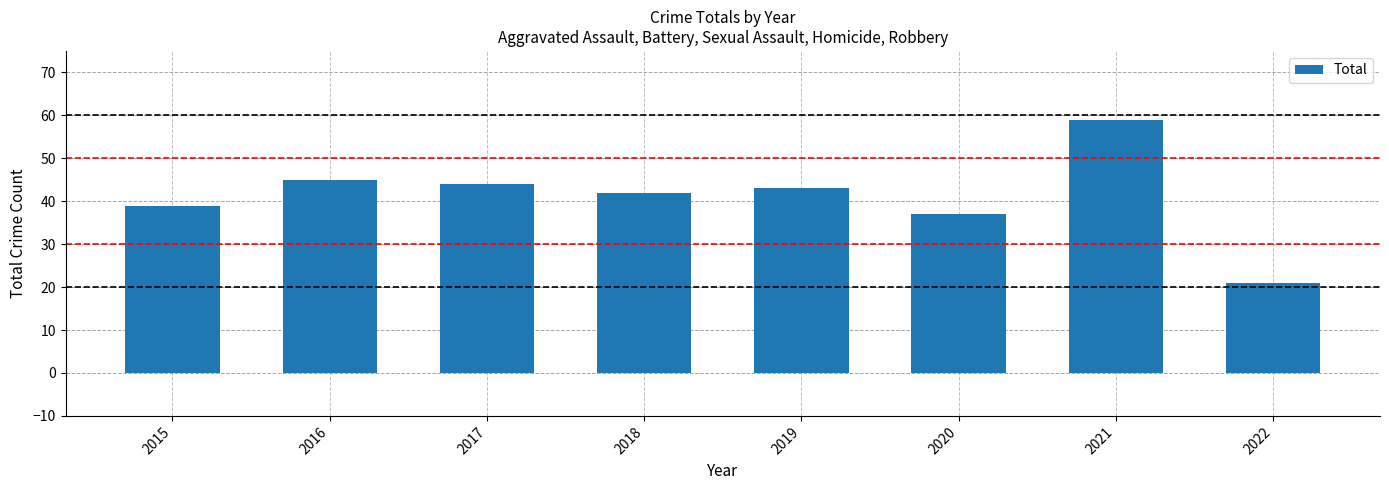

Which has a higher value, 2017 or 2015?

2017